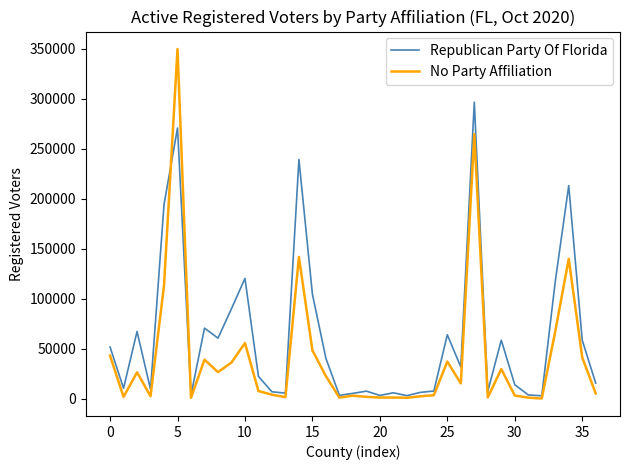

What is the lowest value of the No Party Affiliation series?

315